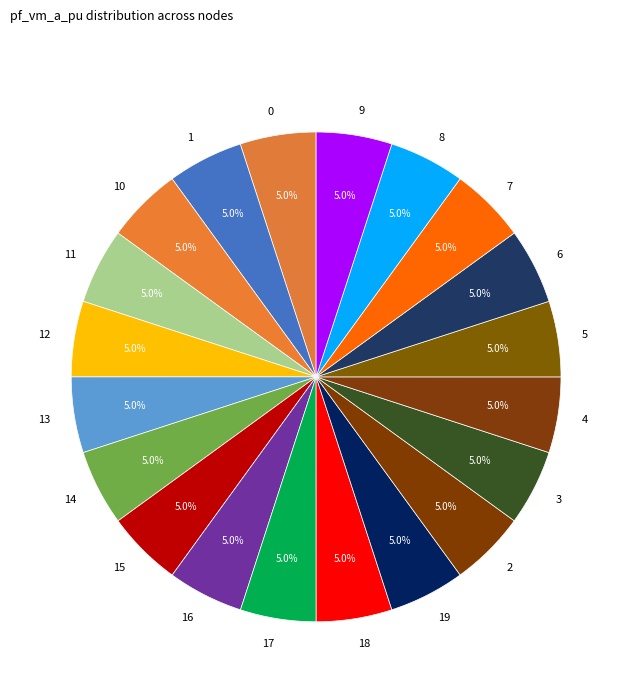

Do 3 and 5 together represent more than half of the pie?

No